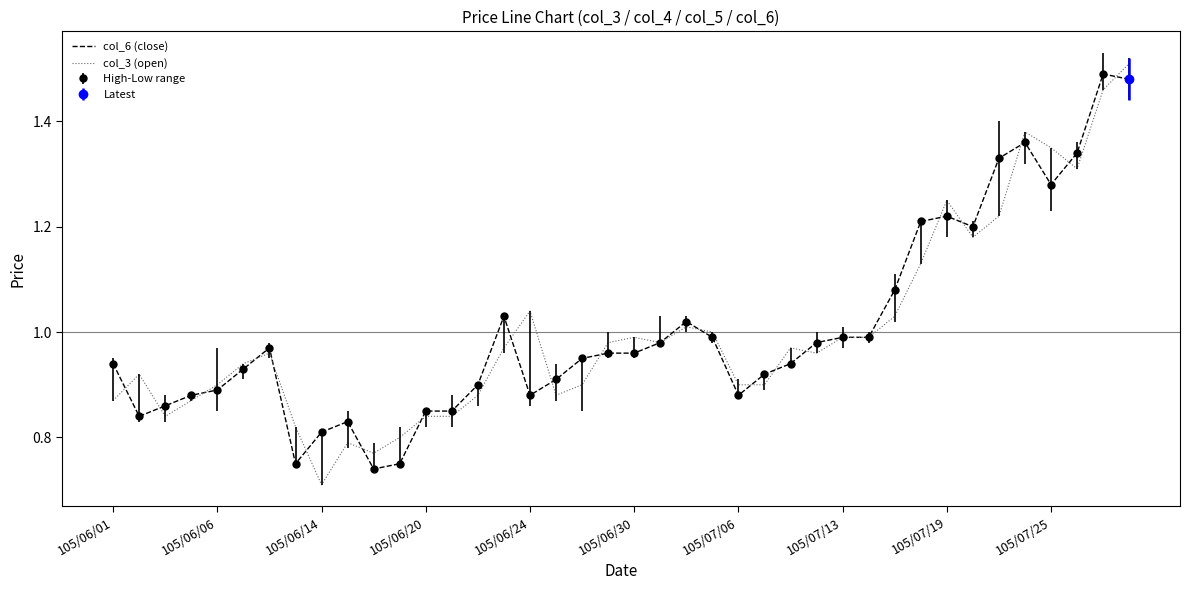

How many interior local valleys does the col_3 (open) series have?

8